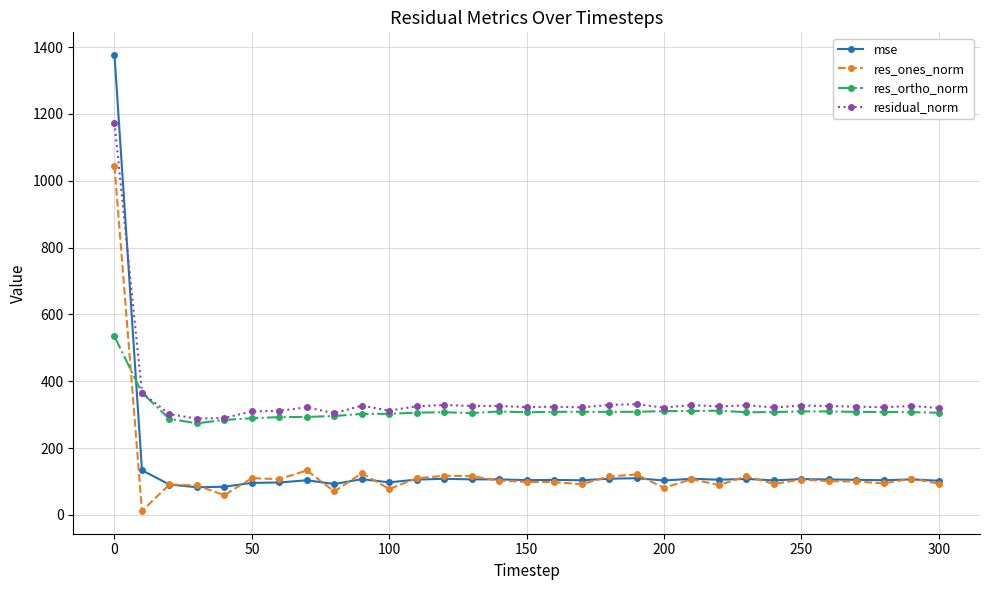

What is the value of the res_ones_norm point at the 23rd from the left?

89.7